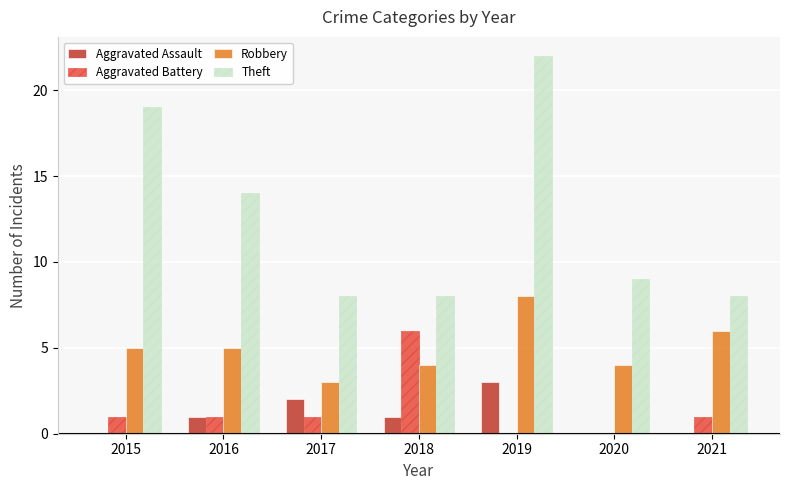

Which series has the largest range (max minus min)?

Theft